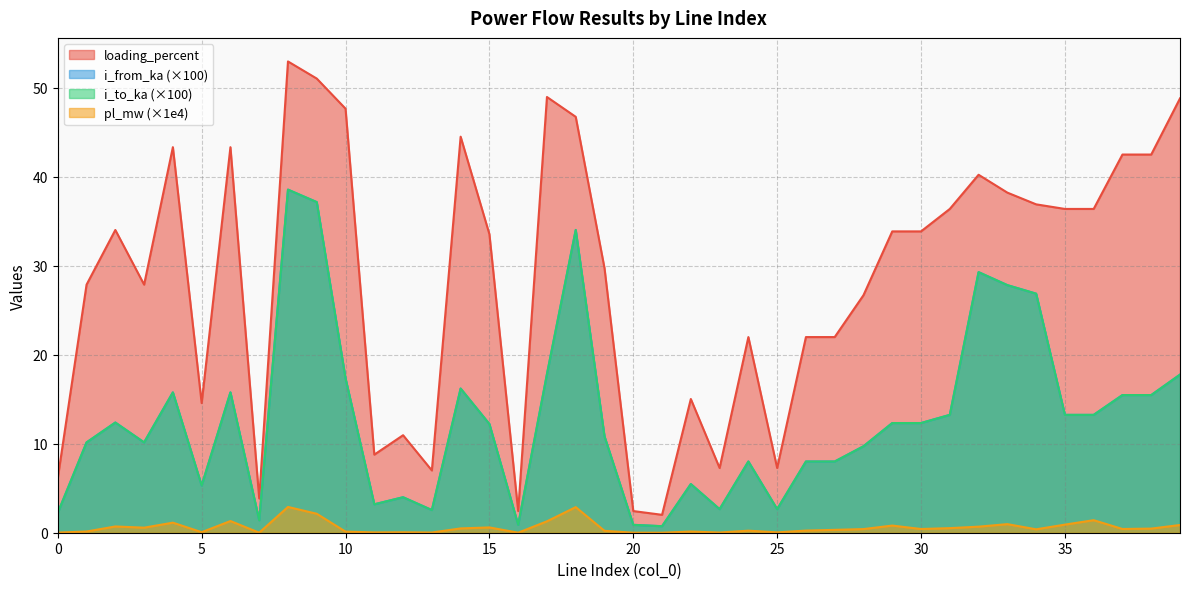

In i_to_ka, how many points are higher than both neighbors (excluding endpoints)?

12